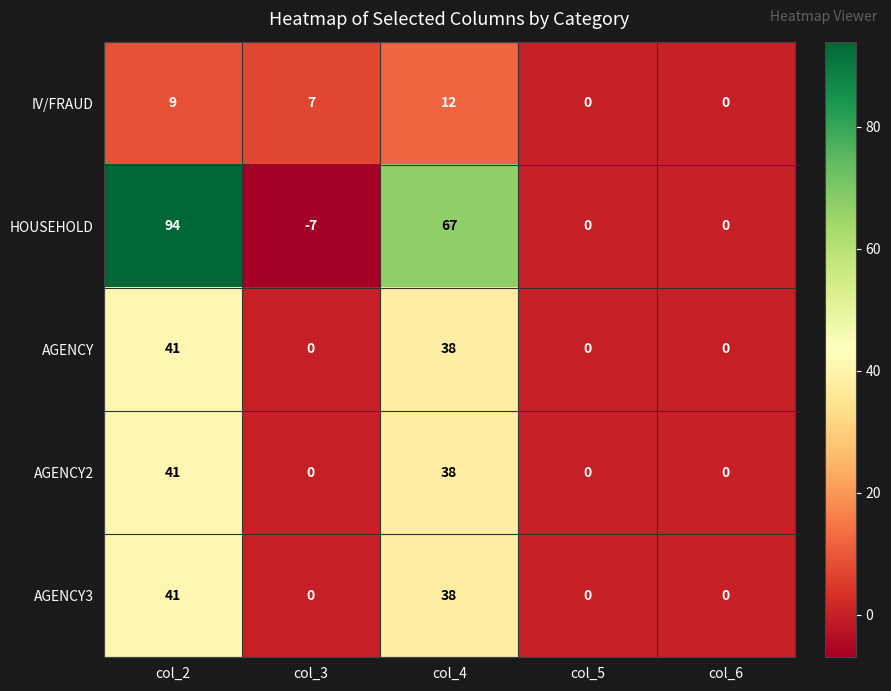

Reading left to right, list all the values displayed in this chart.

IV/FRAUD: col_2=9	col_3=7	col_4=12	col_5=0	col_6=0
HOUSEHOLD: col_2=94	col_3=-7	col_4=67	col_5=0	col_6=0
AGENCY: col_2=41	col_3=0	col_4=38	col_5=0	col_6=0
AGENCY2: col_2=41	col_3=0	col_4=38	col_5=0	col_6=0
AGENCY3: col_2=41	col_3=0	col_4=38	col_5=0	col_6=0